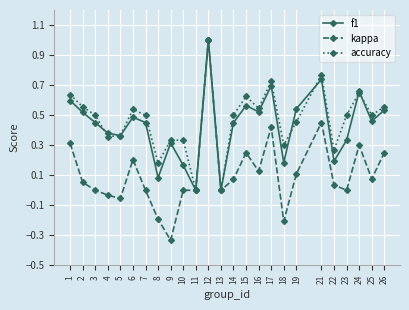

How many lines are shown in the chart?

3